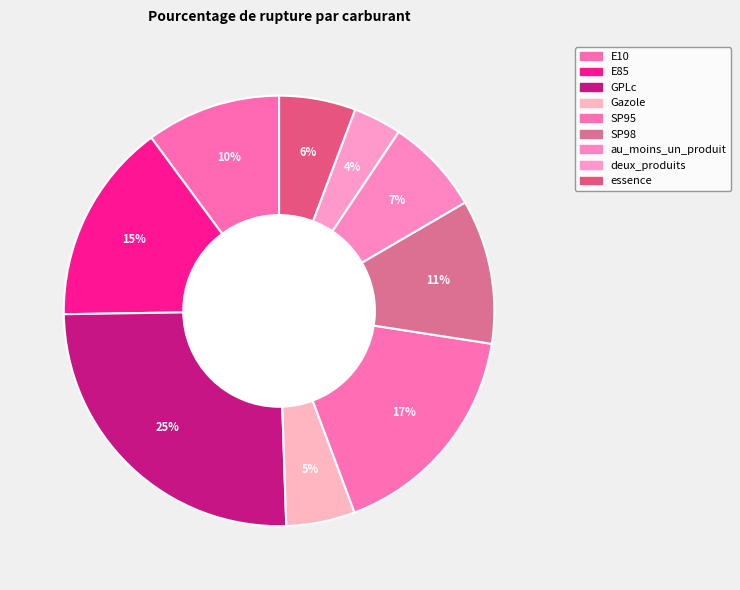

Count the number of slices in the pie.

9